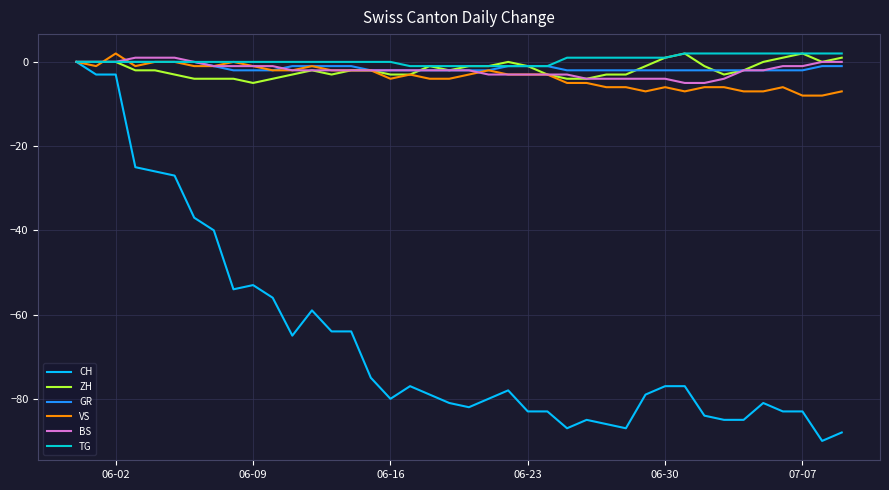

Which series has the largest range (max minus min)?

CH